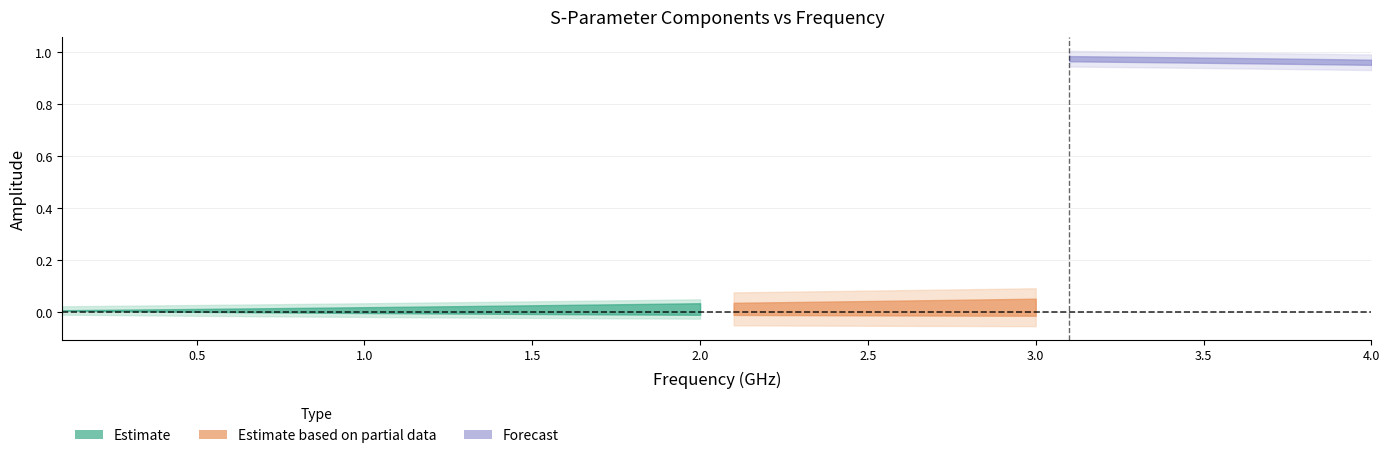

True or false: S21_real has a value of 0.5 at 30.

False